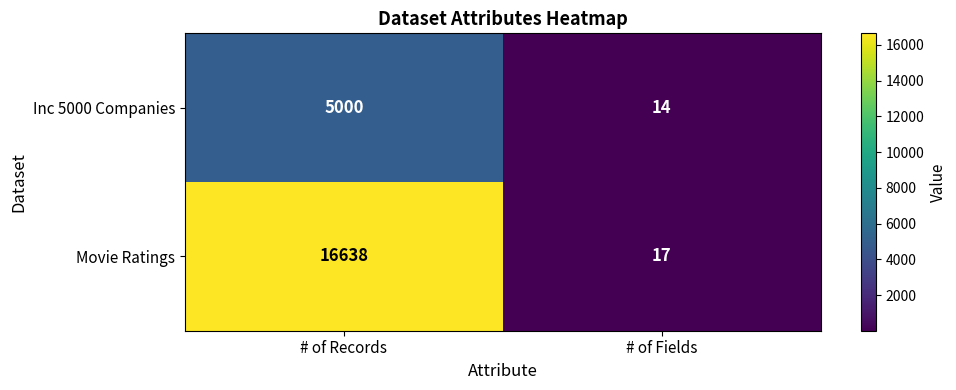

True or false: Inc 5000 Companies has a value of 8 at # of Fields.

False